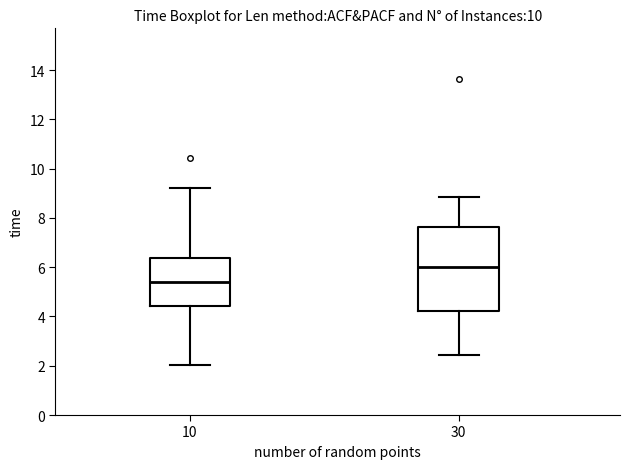

Where is the upper edge of the box at x = 10 on the y-axis? The values are not printed on the chart, so give them approximately, as read against the axis.

6.4